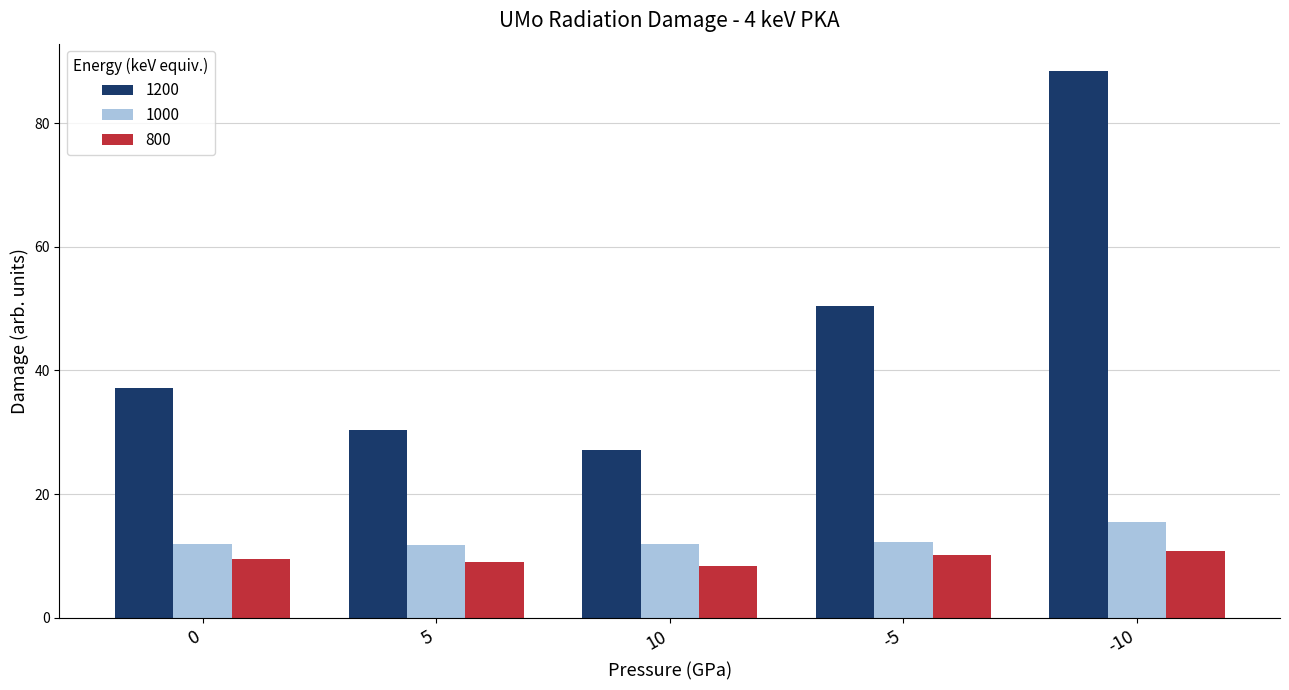

The value of 1200 at -10 is 153.1. True or false?

False